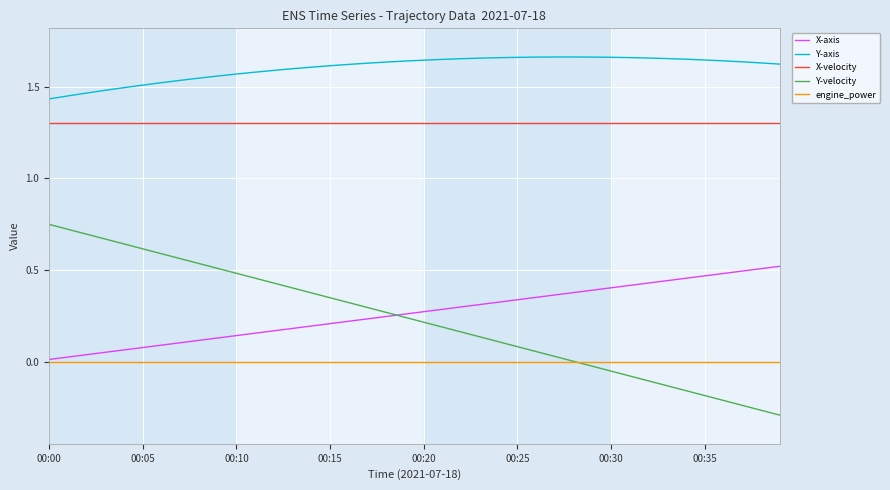

Rank the series by their maximum value, from highest to lowest.

Y-axis, X-velocity, Y-velocity, X-axis, engine_power